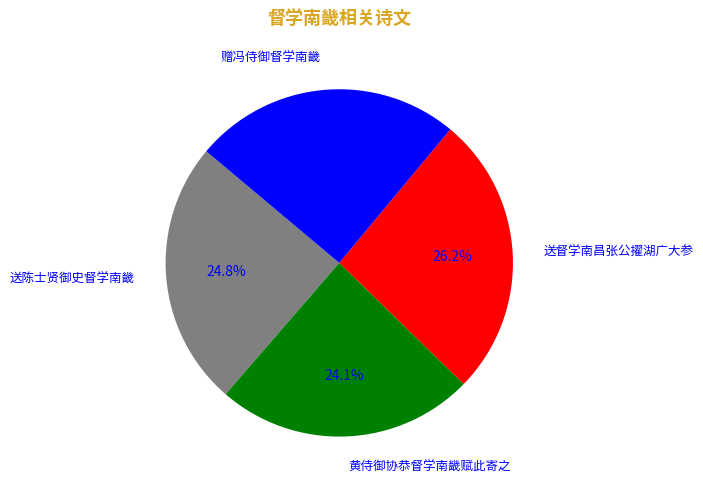

Which category has the smallest portion of the pie?

黄侍御协恭督学南畿赋此寄之